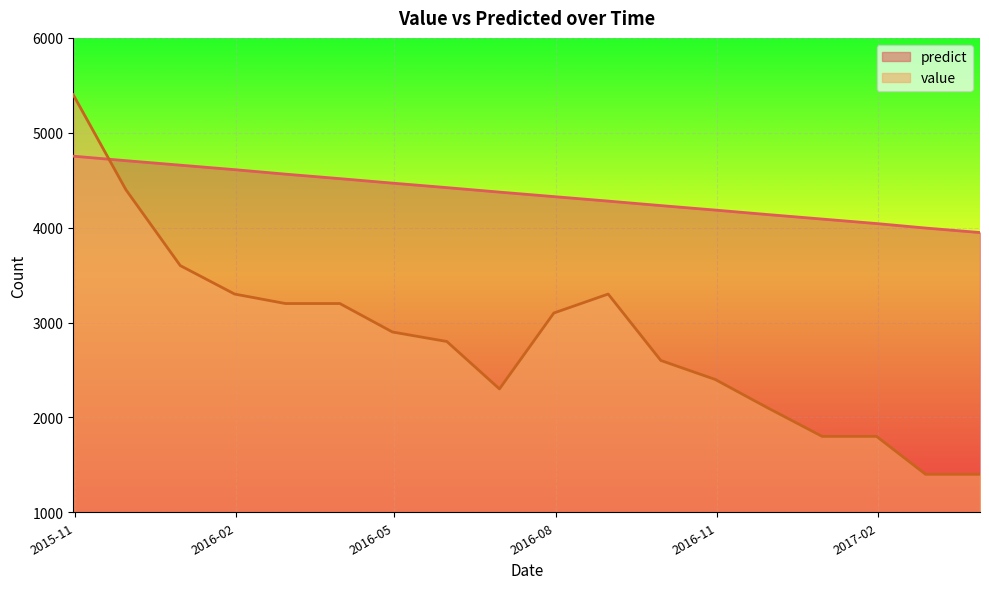

What is the minimum value shown in the chart?

1400.0